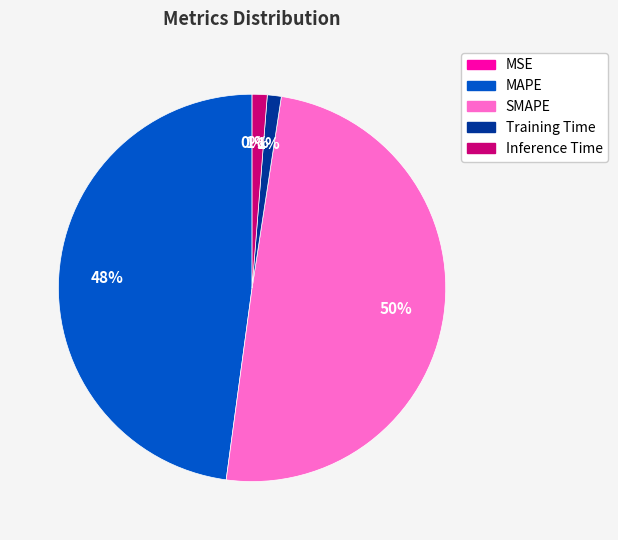

Combined, do SMAPE and Inference Time account for over 50%?

Yes